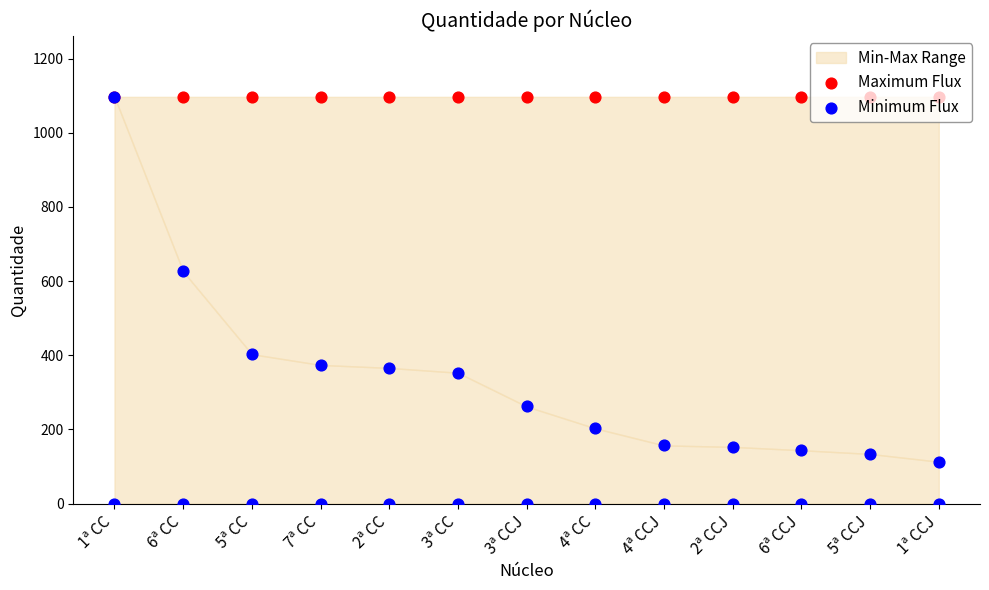

Which series reaches the maximum Y coordinate?

Maximum Flux